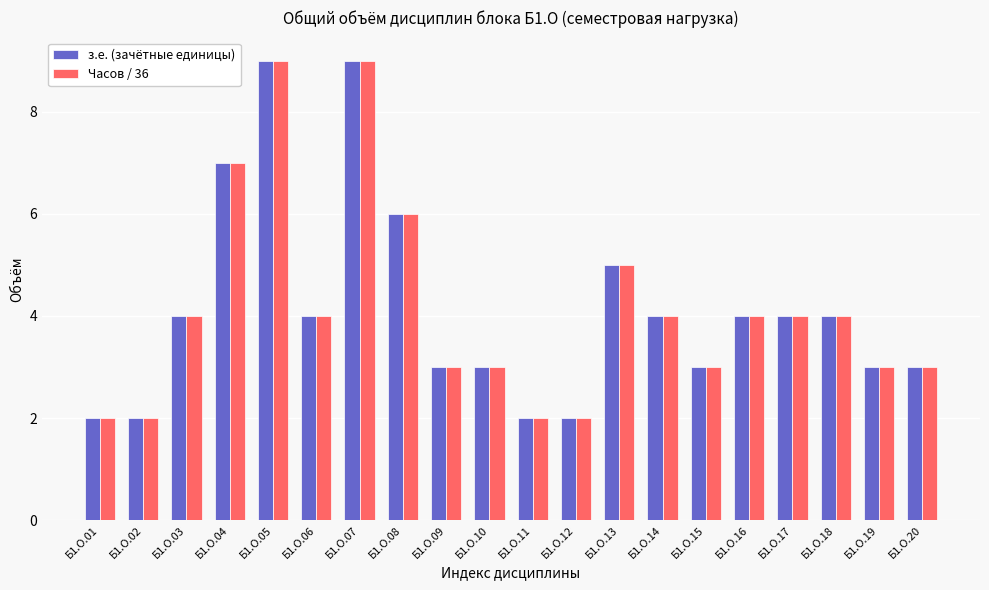

What is the difference between the Часов / 36 values at Б1.О.05 and Б1.О.18?

5